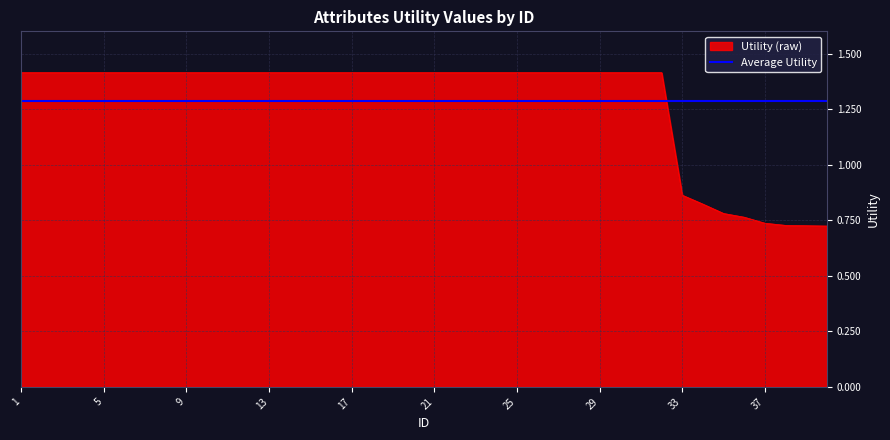

The value at 25 is 2.3. True or false?

False